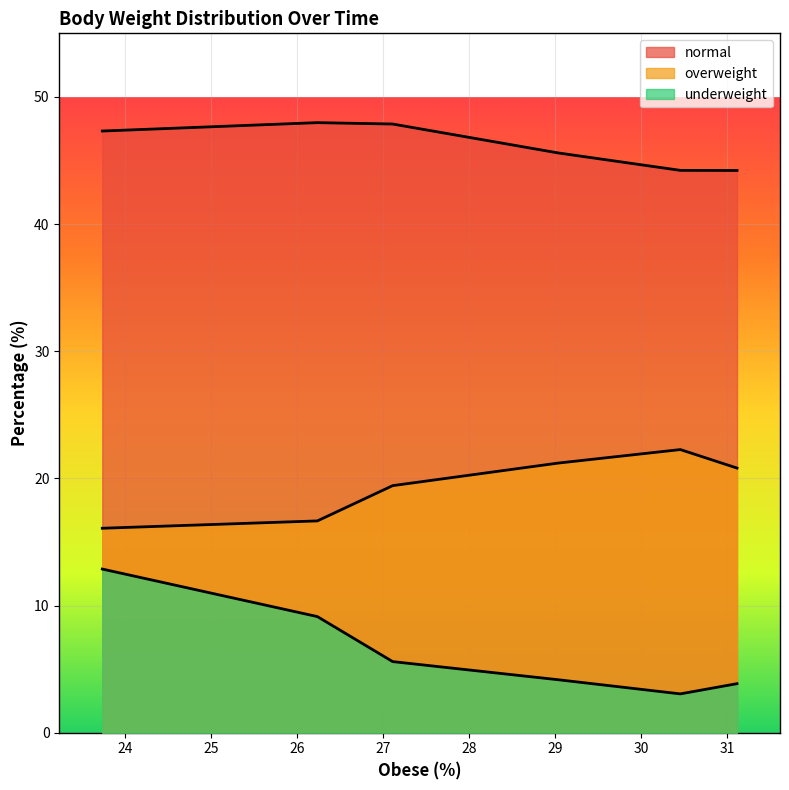

What are all the series names shown in the legend?

normal, overweight, underweight